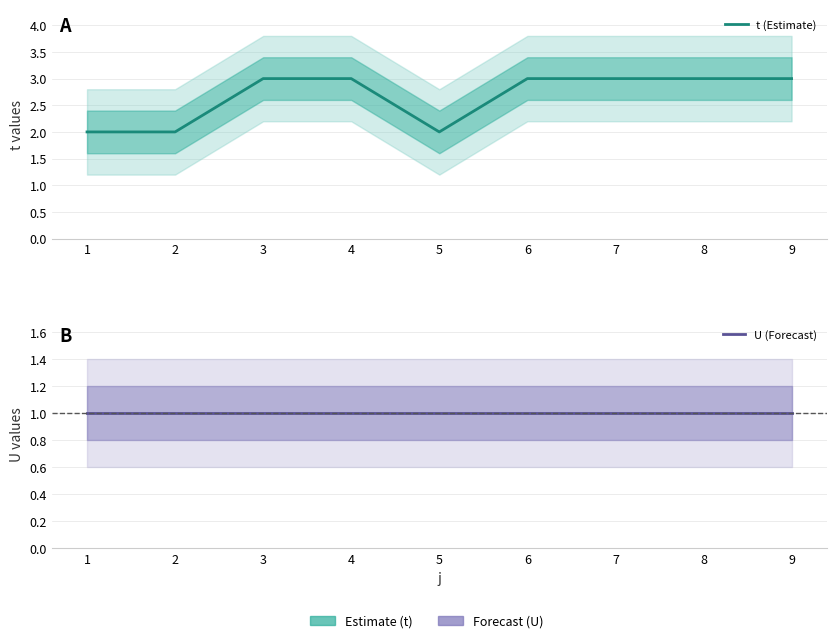

What is the difference between the highest and lowest values at 8?

2